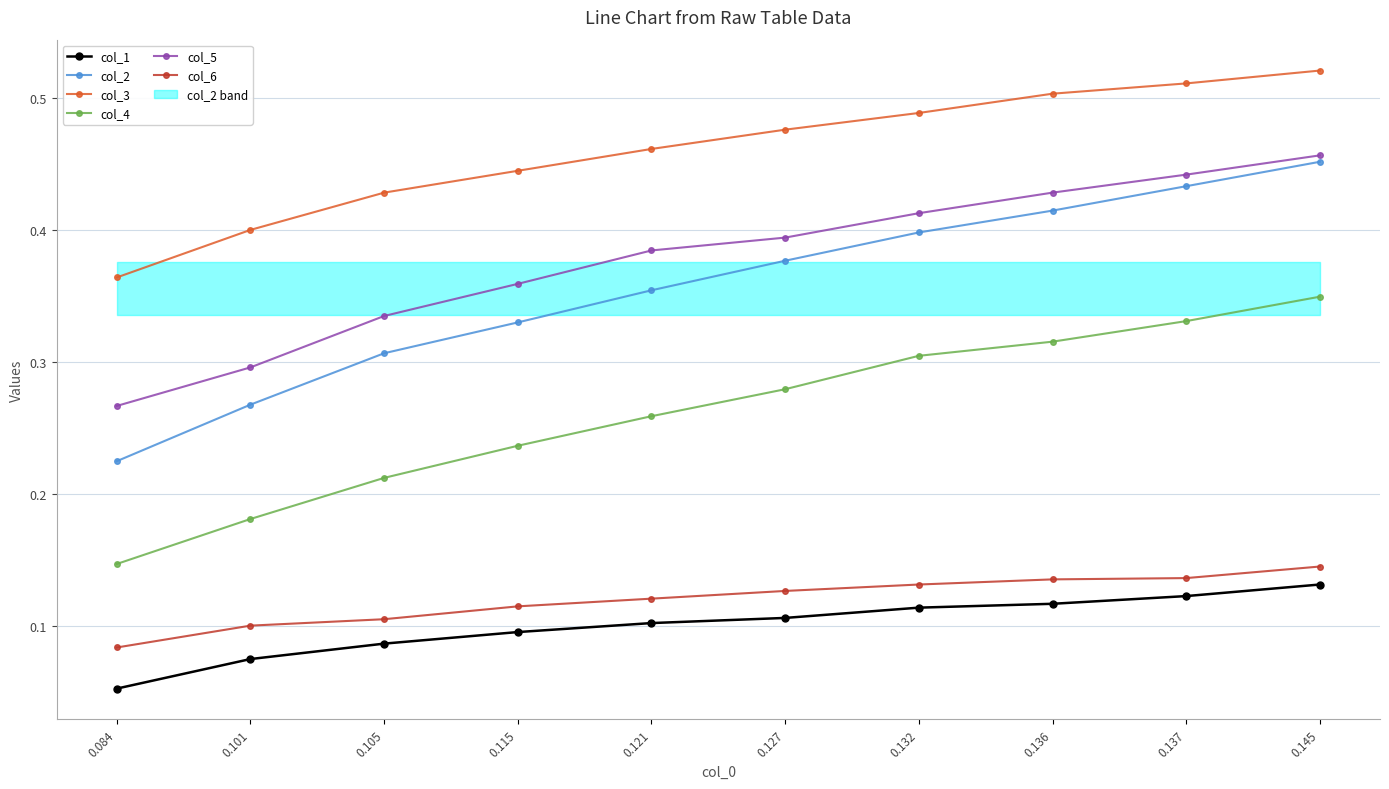

Is this an area chart (filled region under the line)?

No